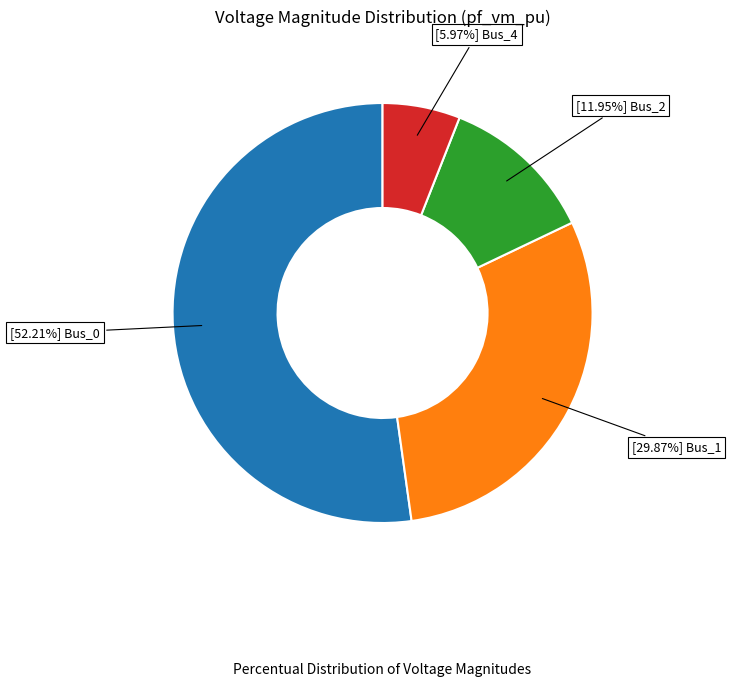

To the nearest percent, what is the average slice percentage?

25%